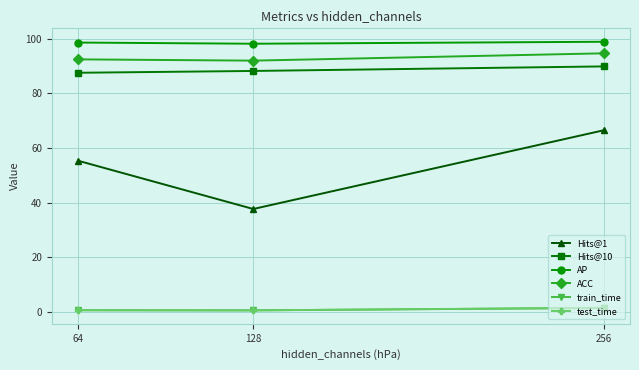

What is the difference between the maximum and minimum values in the Hits@1 series?

28.8